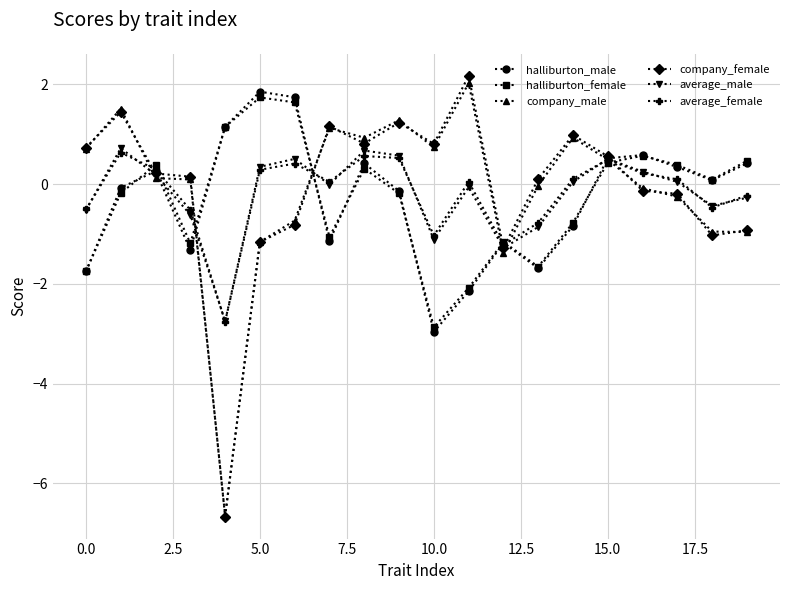

What is the value of the company_female point at the 1st from the left?

0.7